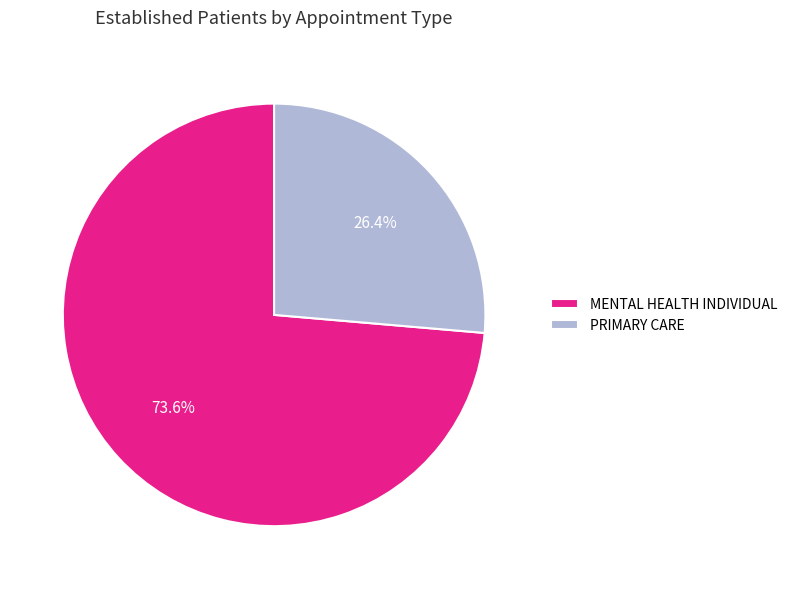

How many segments does this pie chart have?

2